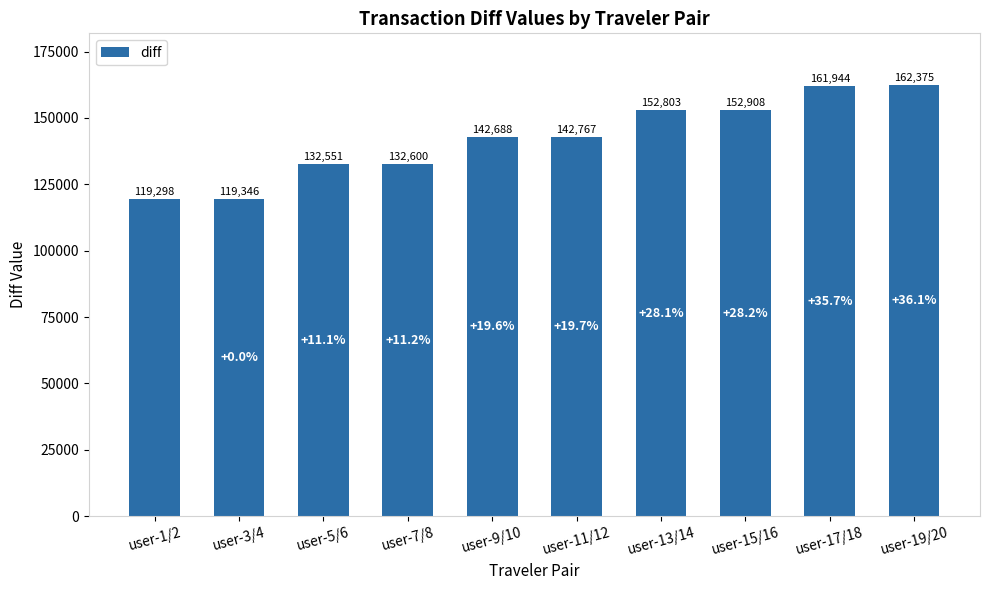

What is the value of the 3rd bar from the left?

132551